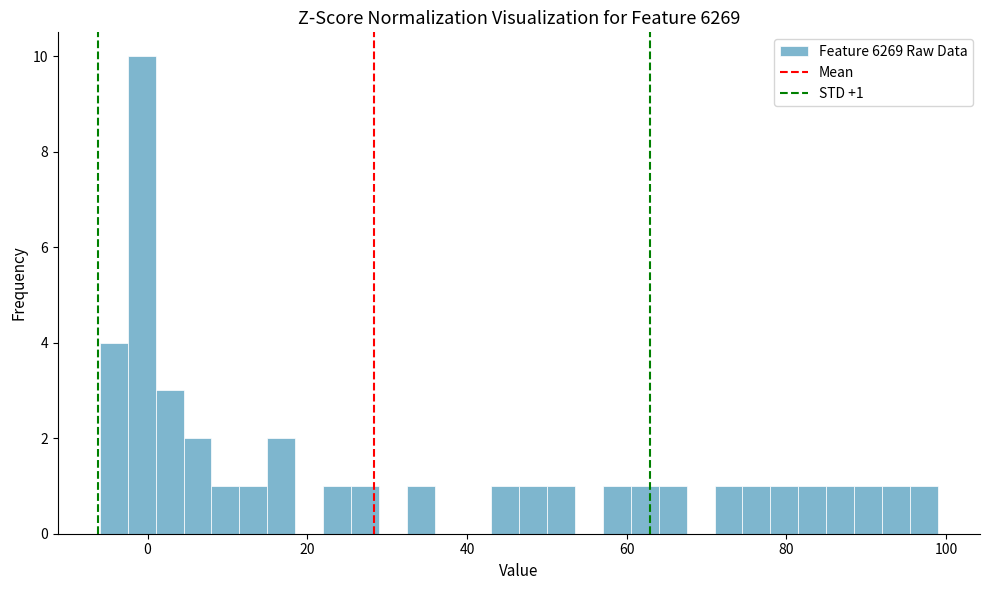

Around what value on the x-axis is the tallest bar? Give the approximate position of its centre, as read against the axis.

0